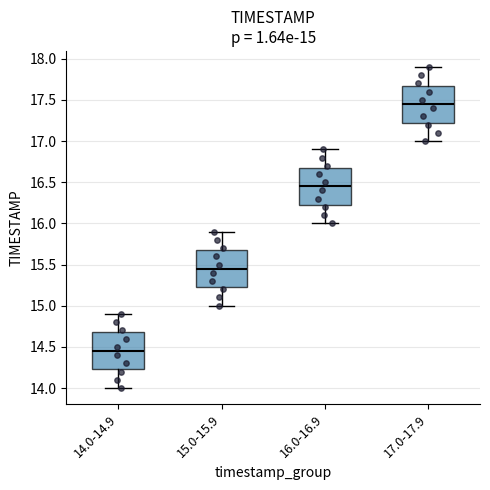

Which box has the lowest median line?

14.0-14.9